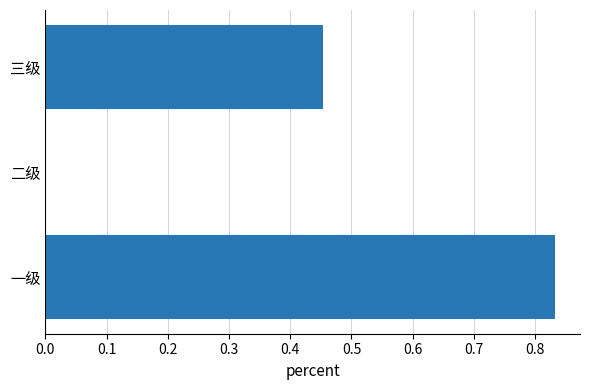

True or false: the data shows 0.0 at 二级.

True